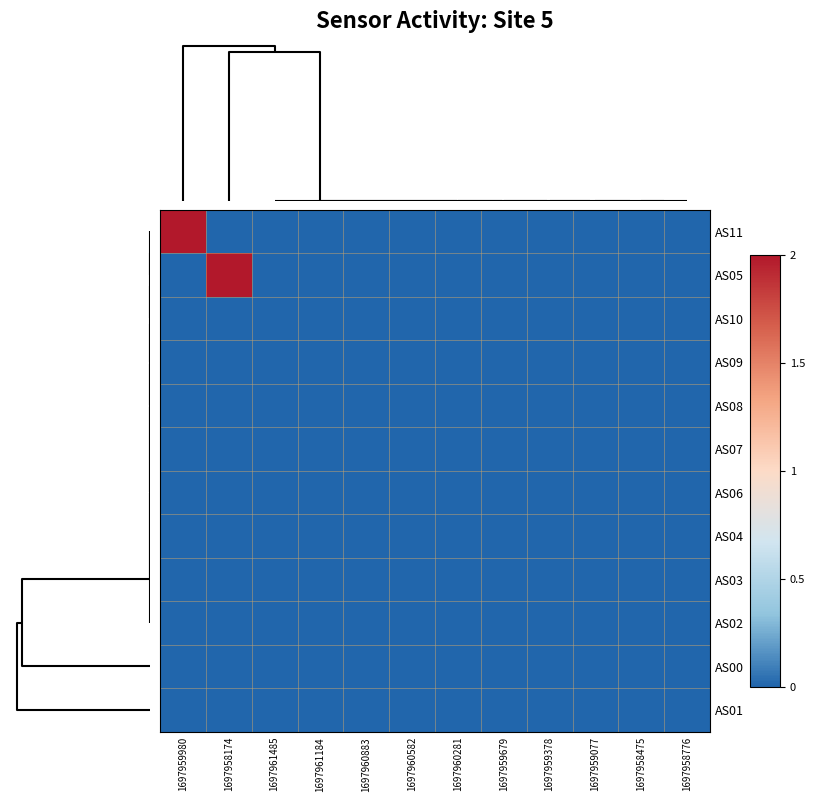

How many series are shown in this chart?

12